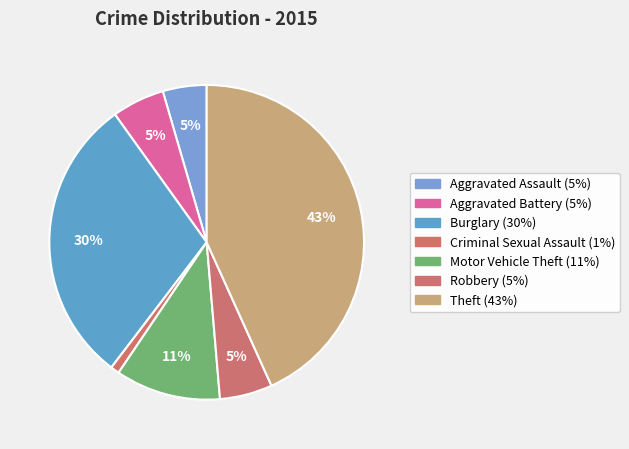

How many slices are in this pie chart?

7